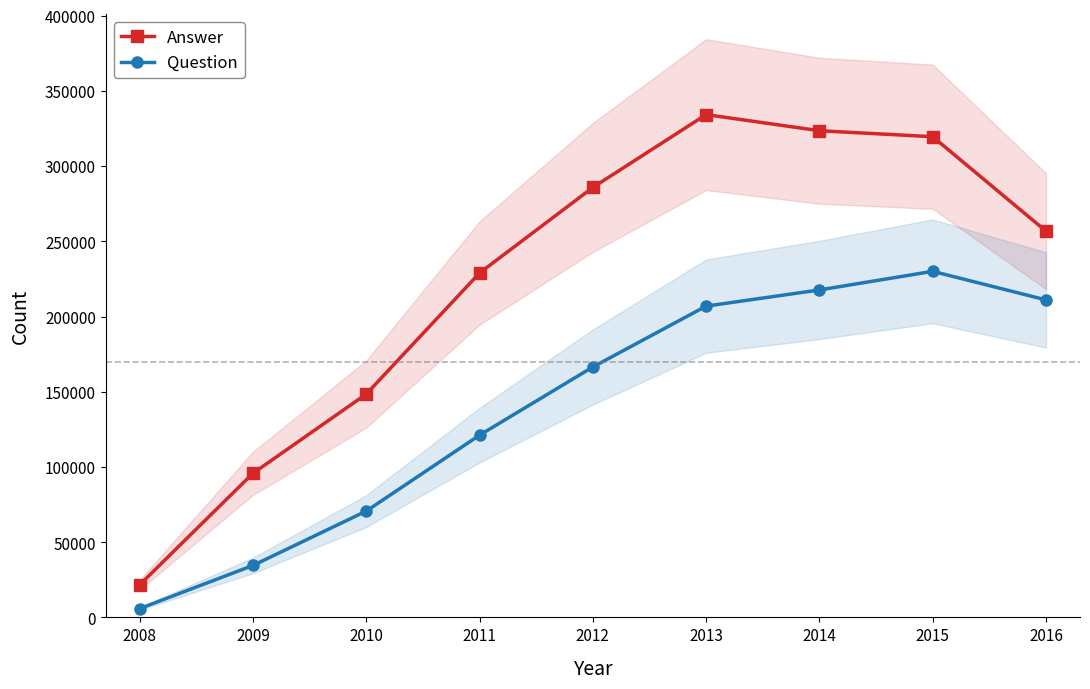

Does the chart display data point markers on the line(s)?

Yes